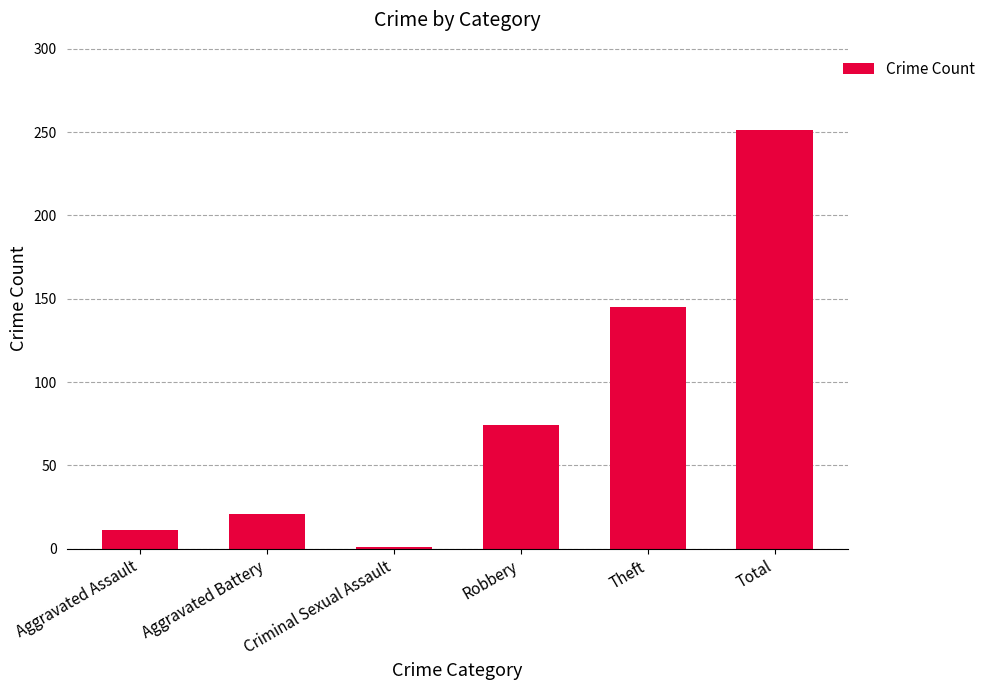

What is the change in value from Criminal Sexual Assault to Theft?

+144